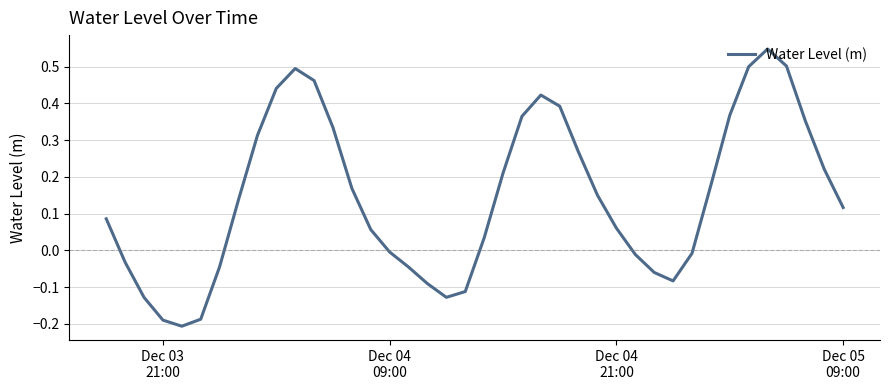

What is the difference between the maximum and minimum values?

0.8